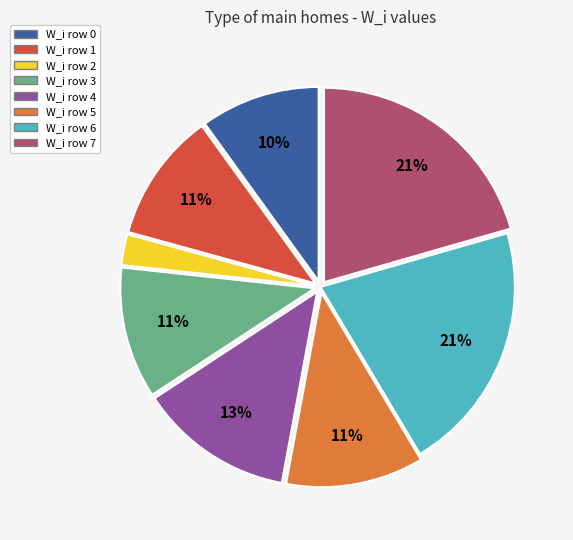

To the nearest percent, what is the difference between the largest and smallest slice percentages?

18%